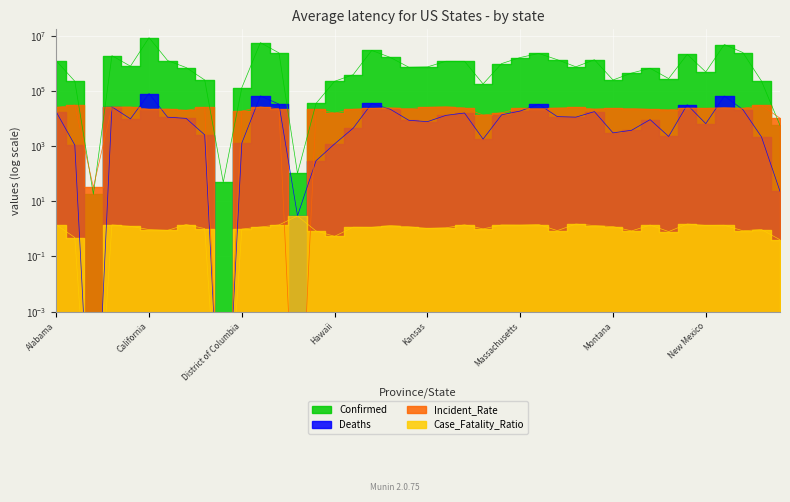

What is the sum of the Deaths values at Iowa and Mississippi?

19907.0